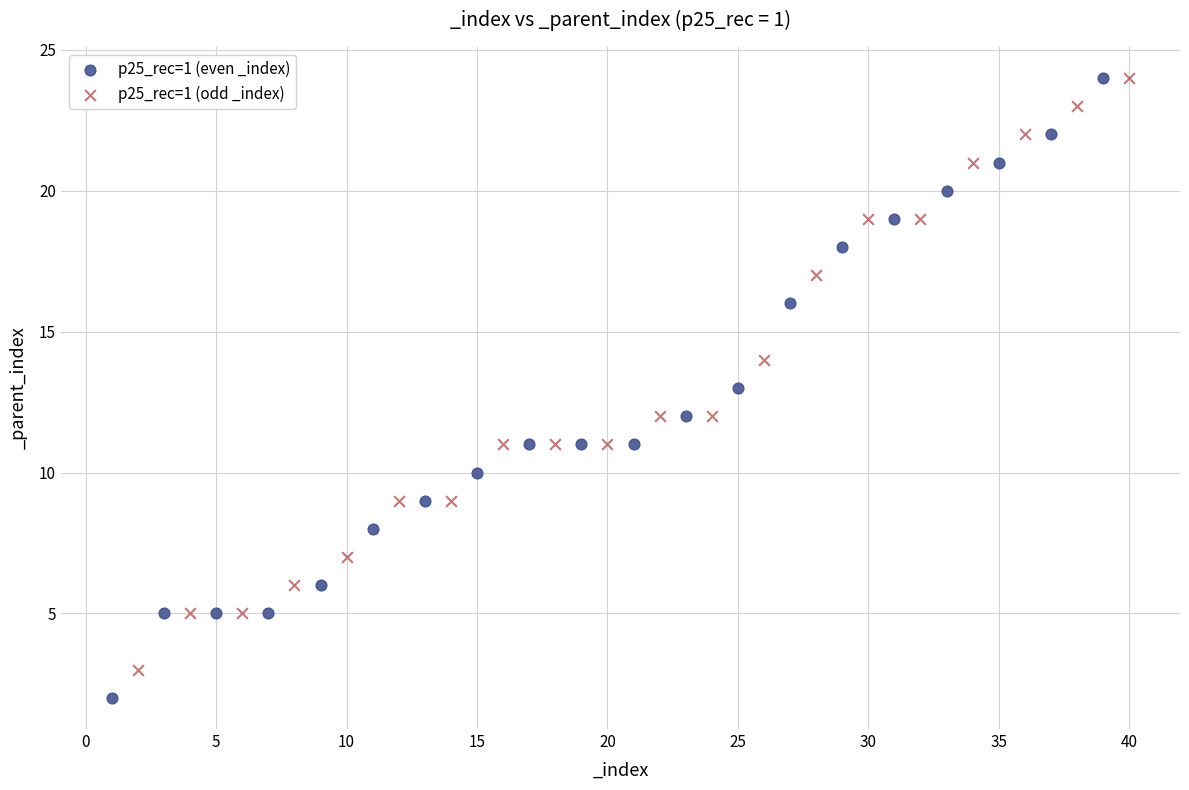

Which series has the largest Y range (max minus min)?

p25_rec=1 (even _index)